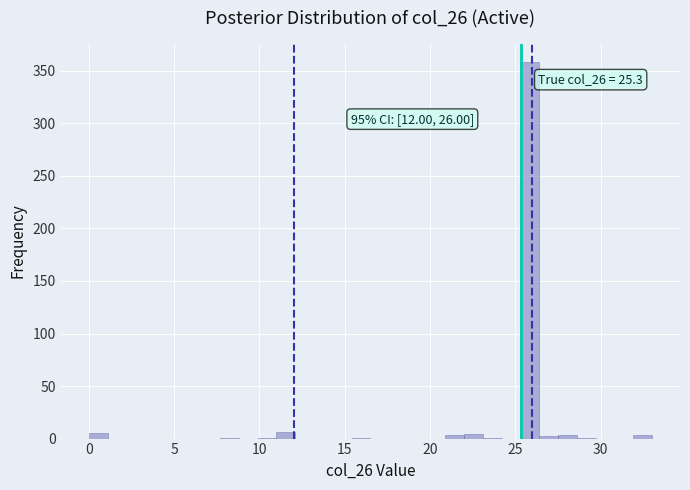

Read against the x-axis, roughly where is the centre of the tallest bar?

26.0